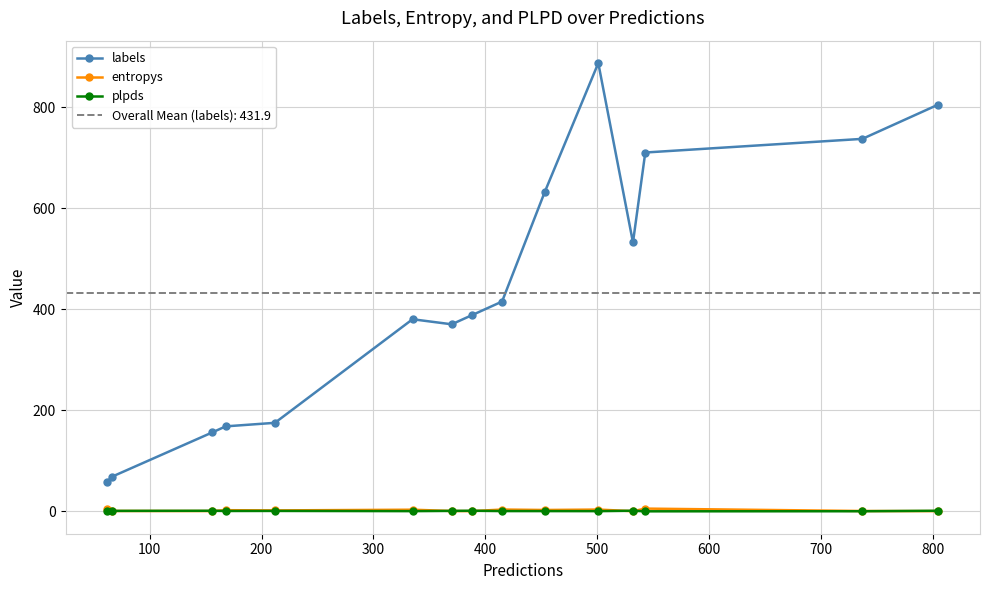

In plpds, how many points are lower than both neighbors (excluding endpoints)?

4